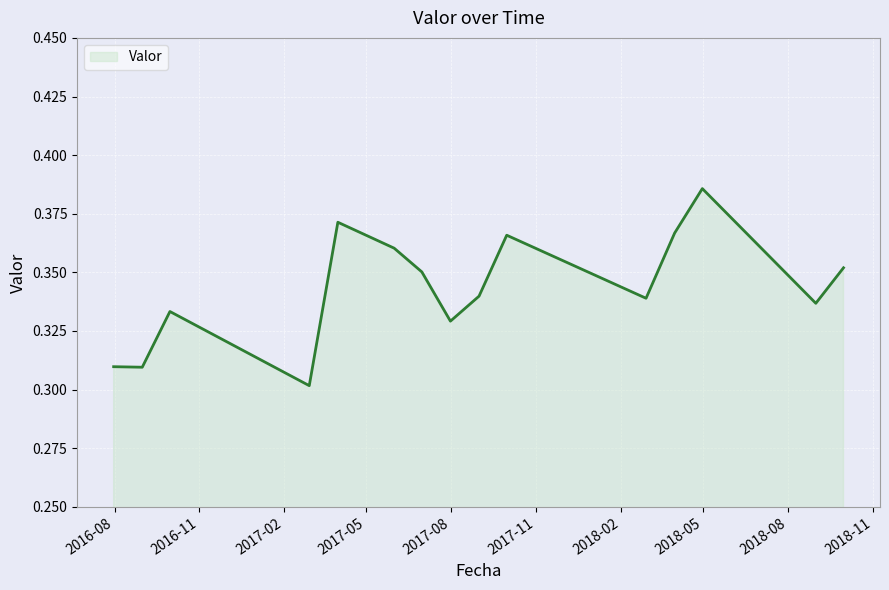

How many lines are shown in the chart?

1